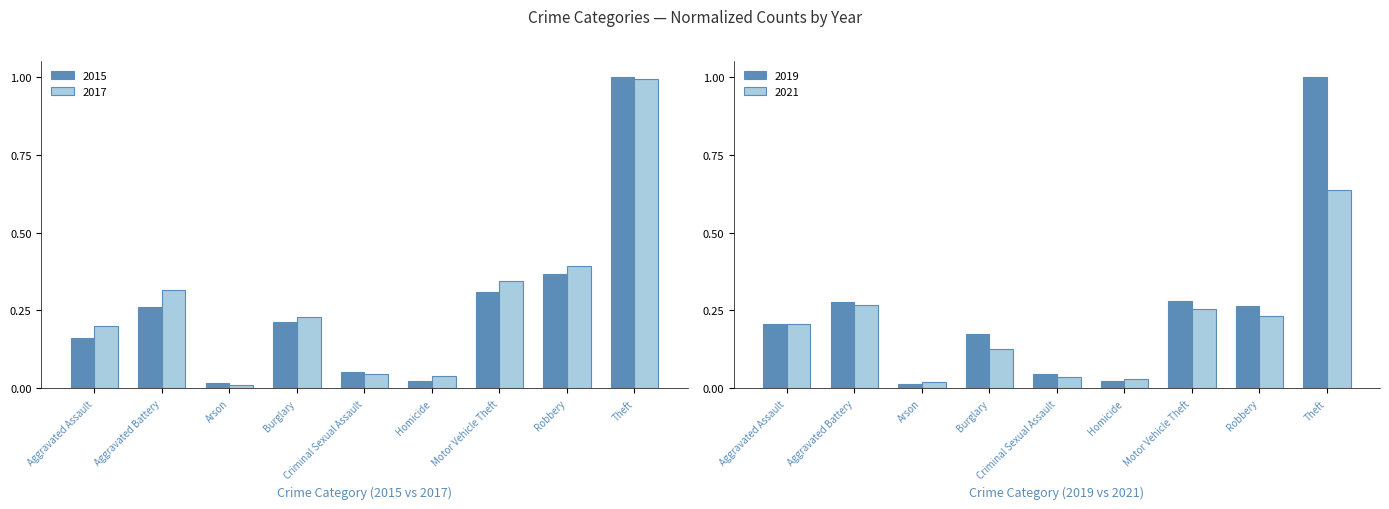

True or false: 2017 has a value of 0.2 at Motor Vehicle Theft.

False